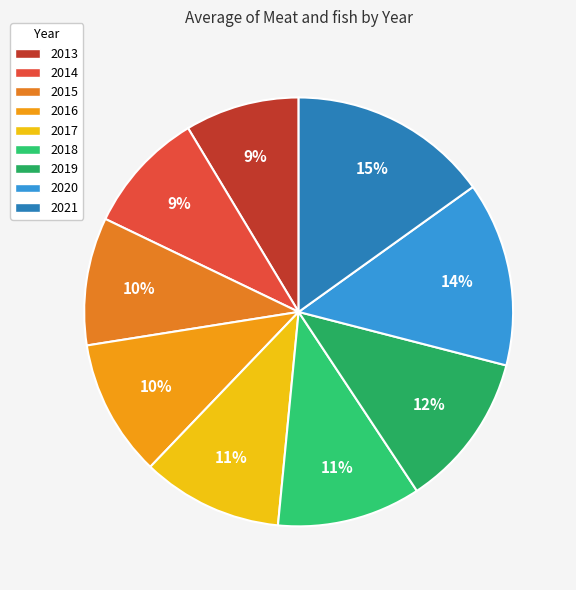

To the nearest percent, what percentage of the pie is 2014?

9%